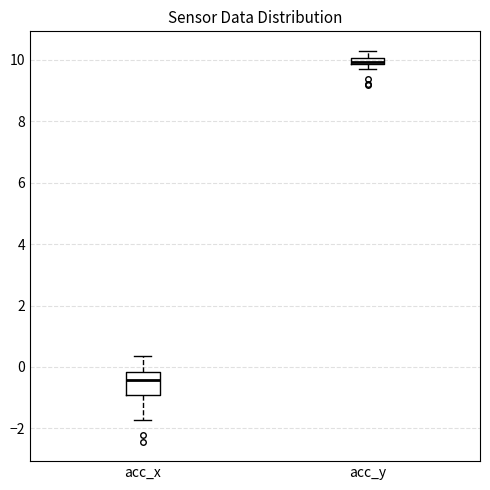

Which box has the lowest median line?

acc_x